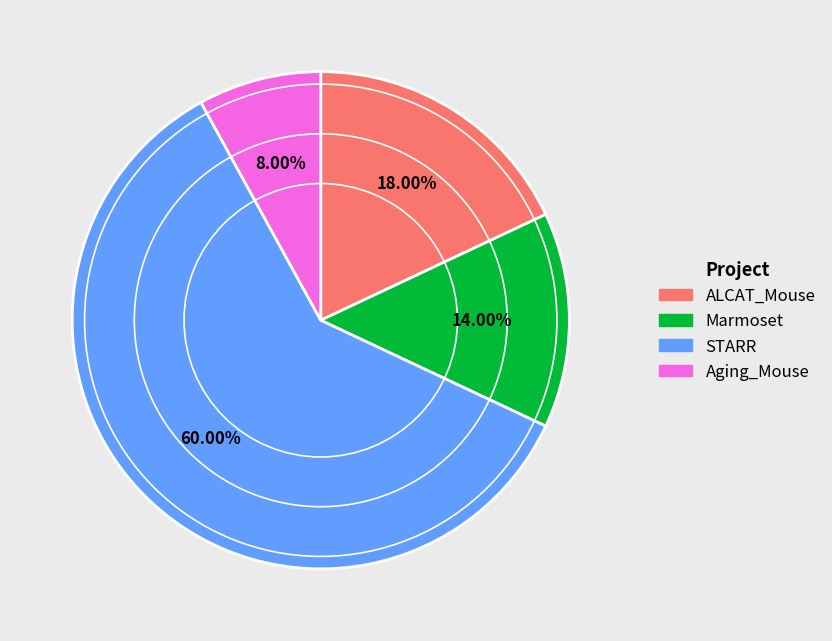

How many segments does this pie chart have?

4